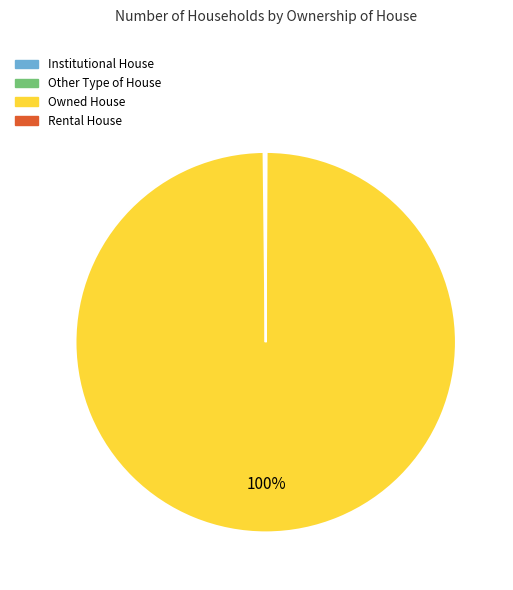

To the nearest percent, what is the difference between the largest and smallest slice percentages?

100%